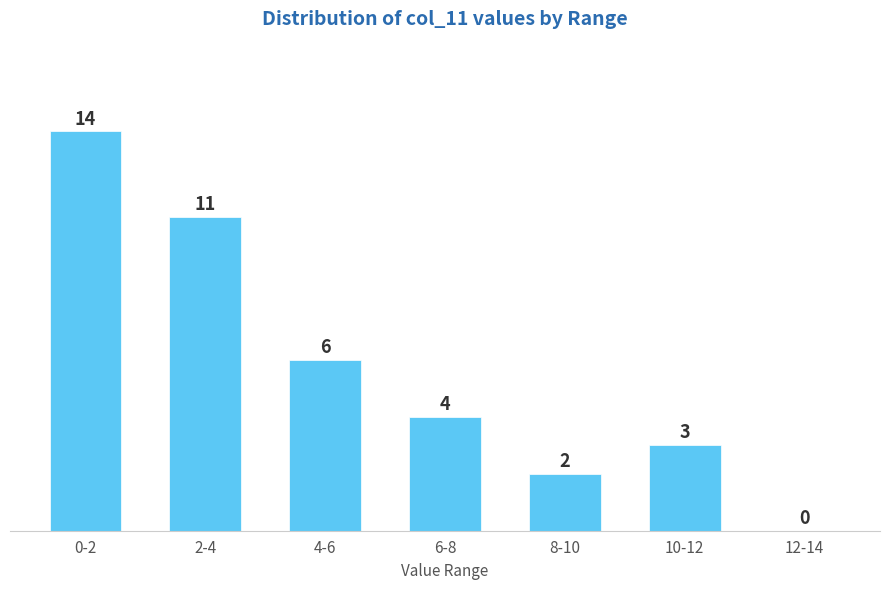

Reading right to left, what are all the values shown in this chart?

12-14=0	10-12=3	8-10=2	6-8=4	4-6=6	2-4=11	0-2=14